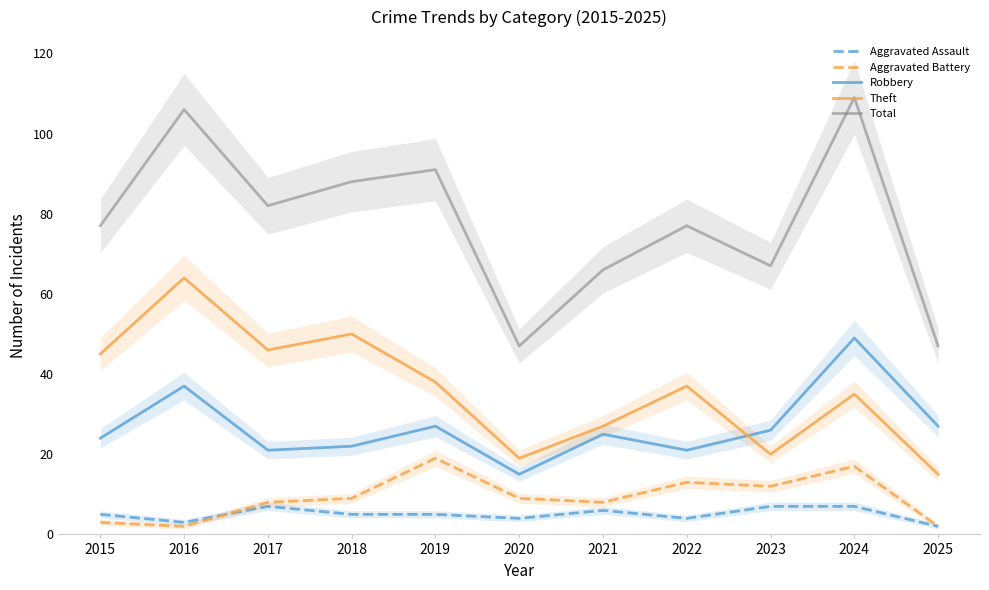

Count the number of data series in this chart.

5